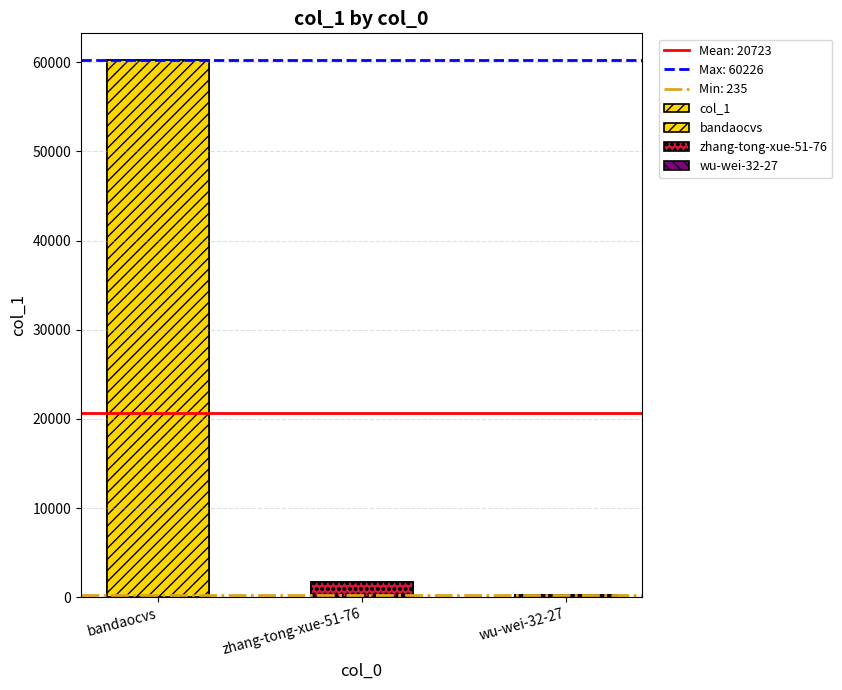

What is the minimum value shown in the chart?

235